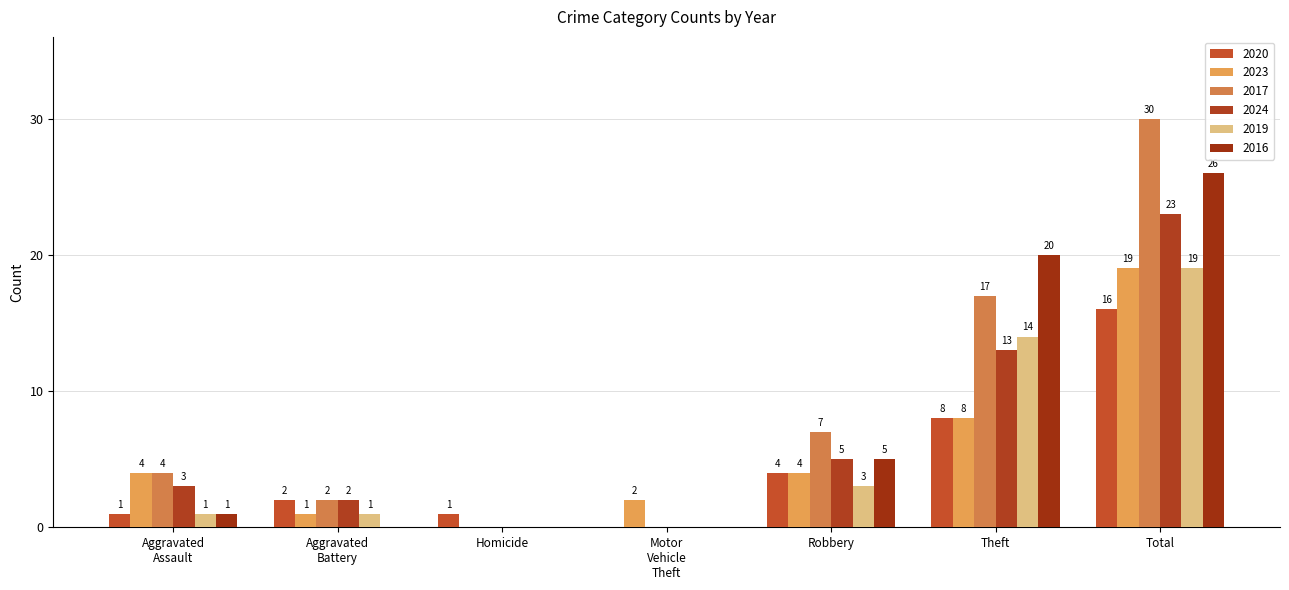

What is the label of the 1st bar from the right?

Total